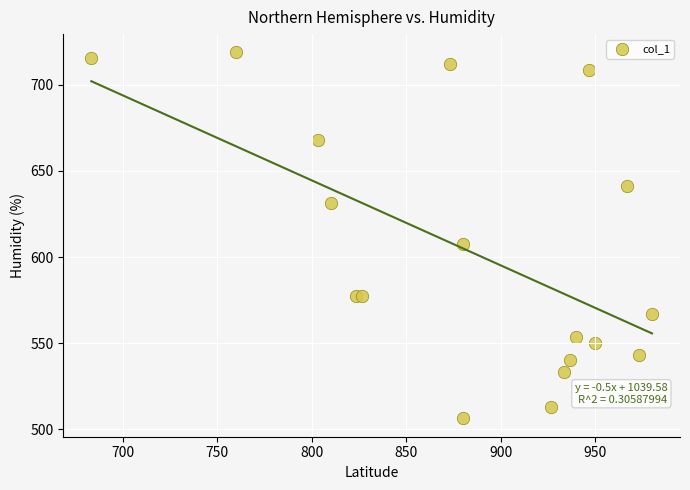

What Y value in the scatter plot is closest to 612?

607.5